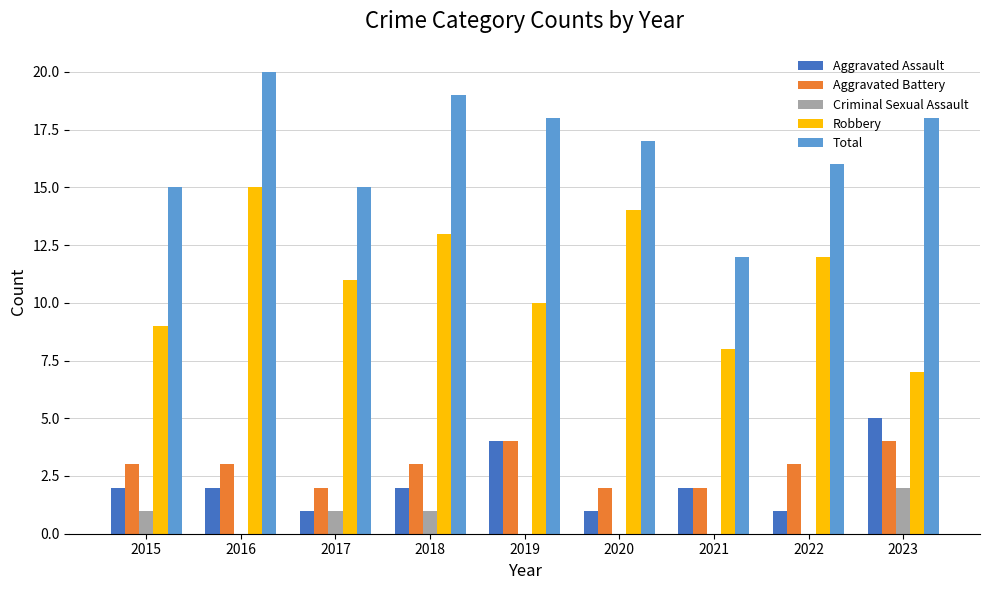

Is the value of Aggravated Battery at 2015 greater than the value of Aggravated Assault at 2019?

No